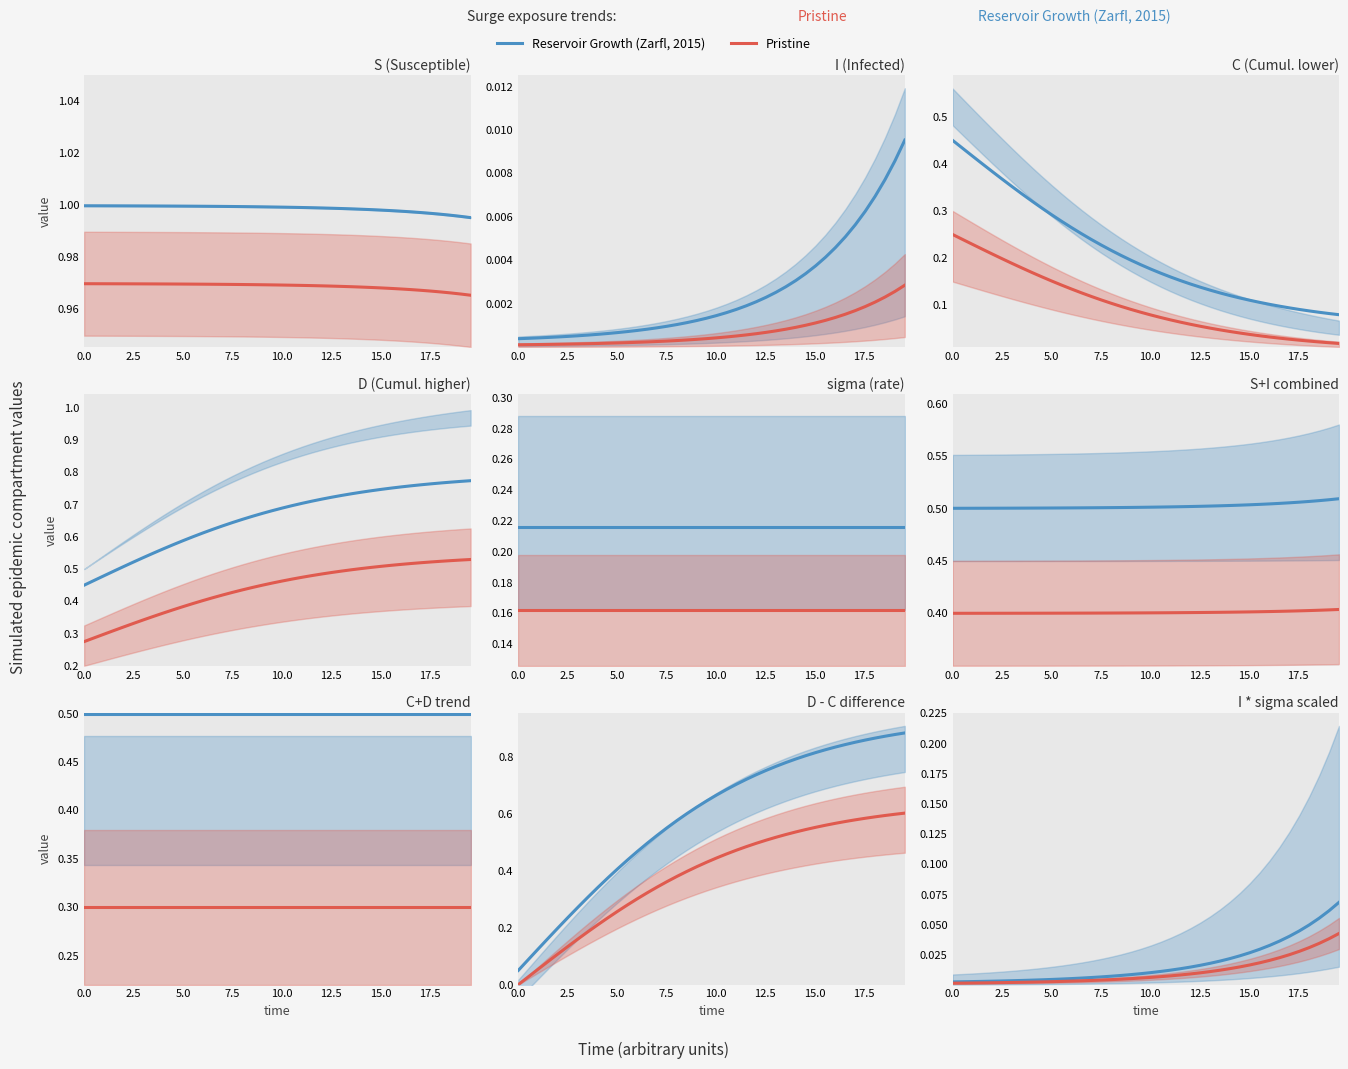

True or false: Reservoir Growth (Zarfl, 2015) and Pristine intersect in this chart.

False